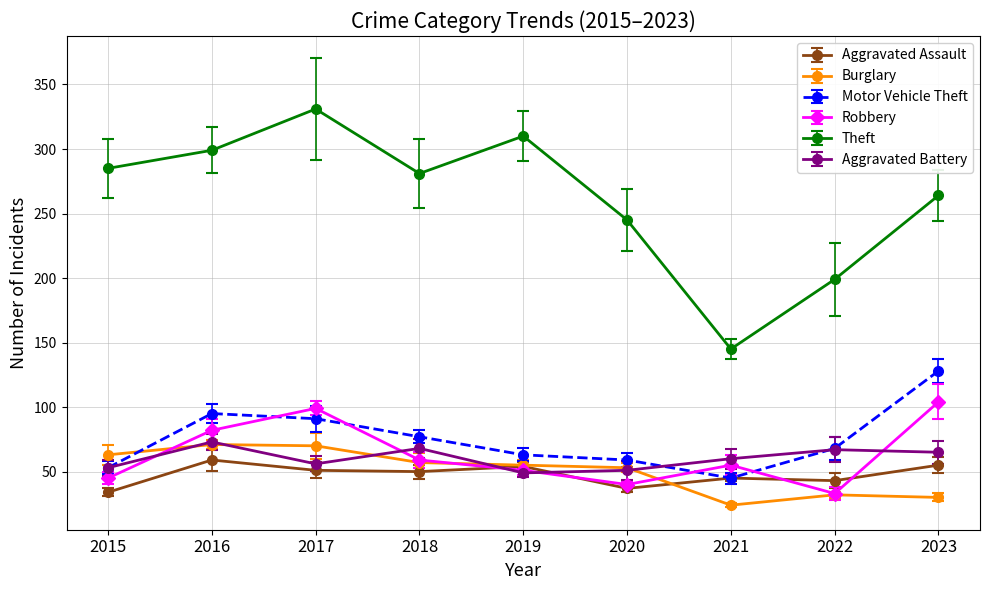

Between 2016 and 2020, which series saw the biggest shift?

Theft